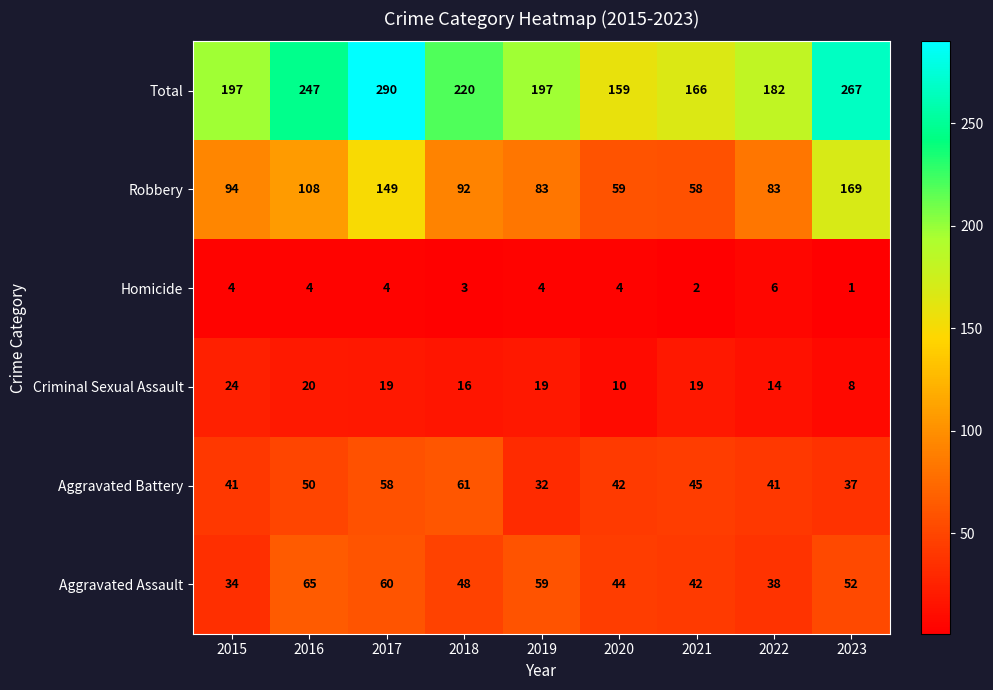

Rank the series by their maximum value, from highest to lowest.

Total, Robbery, Aggravated Assault, Aggravated Battery, Criminal Sexual Assault, Homicide